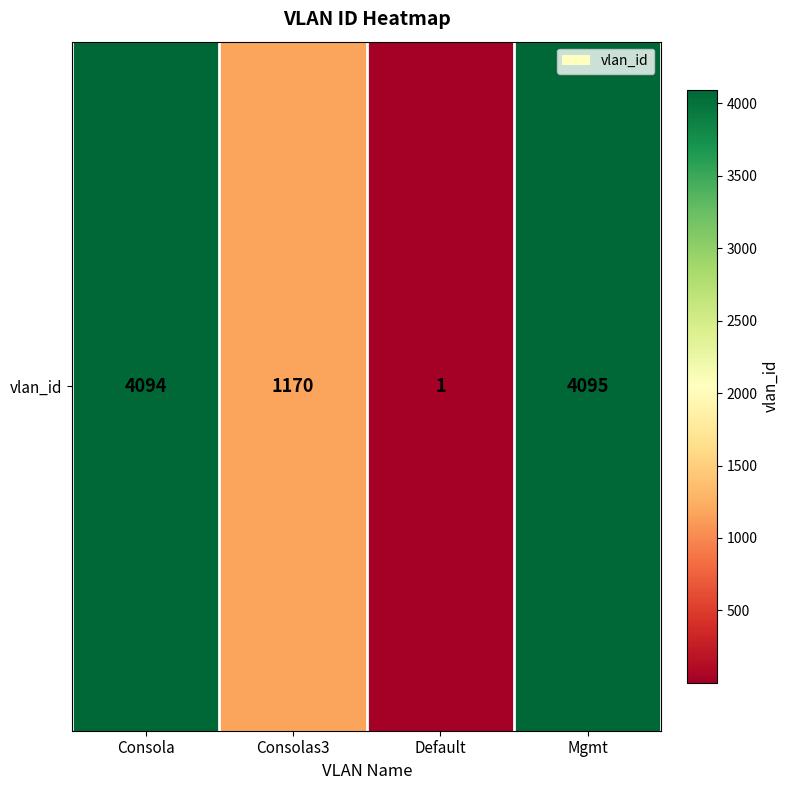

At which category does the chart reach its minimum across all series?

Default